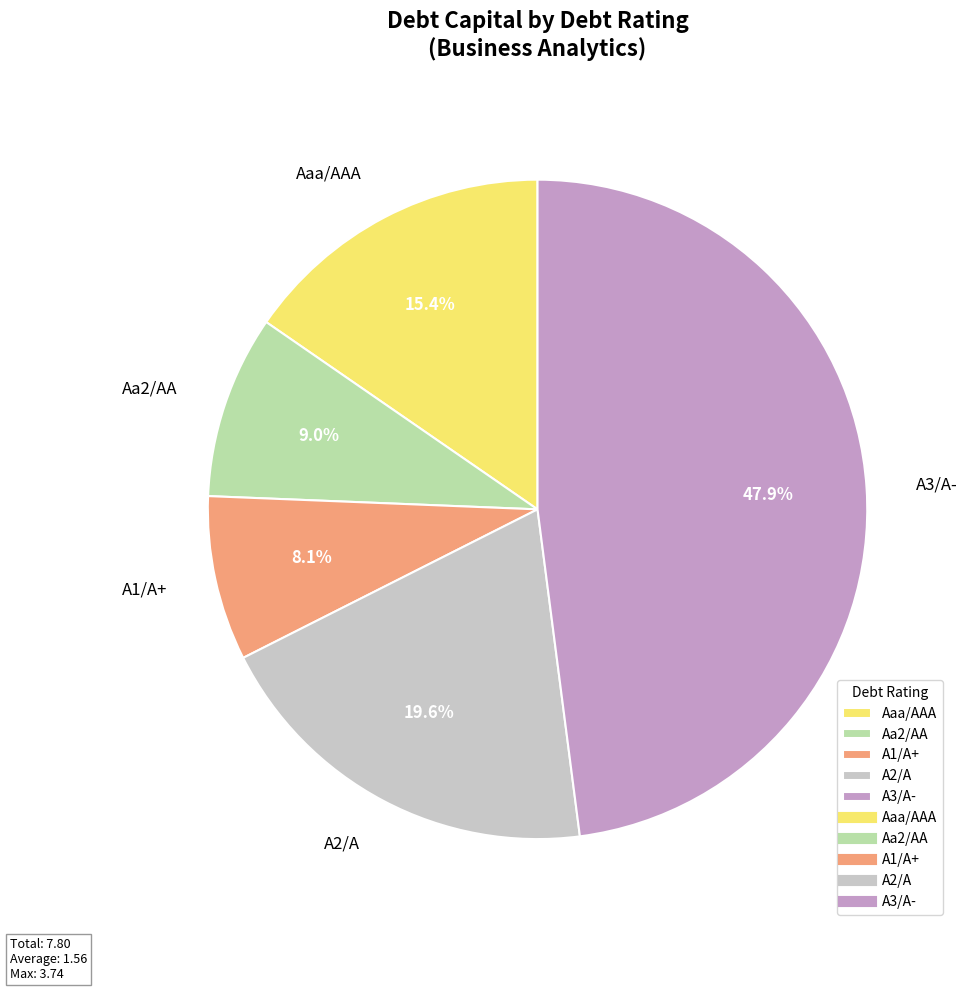

What percentage is the A1/A+ slice, to the nearest percent?

8%